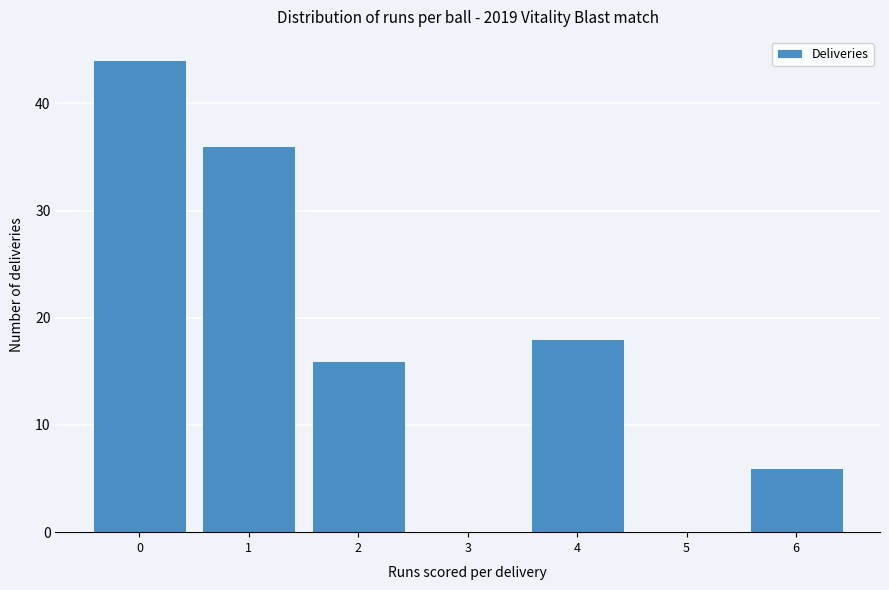

Reading right to left, what are all the values shown in this chart?

6=6	5=0	4=18	3=0	2=16	1=36	0=44